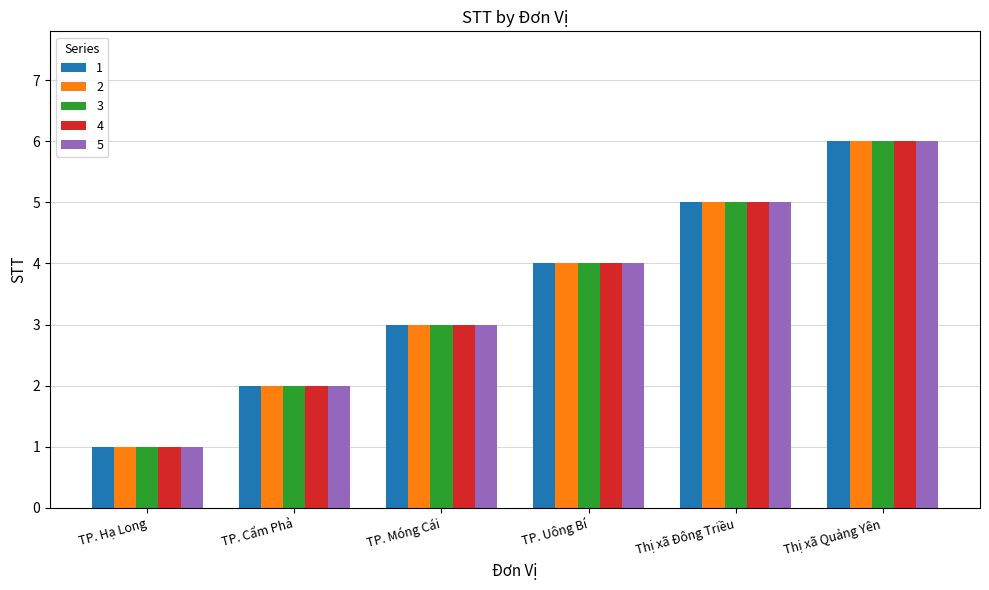

Which category has the highest value in the 2 series?

Thị xã Quảng Yên